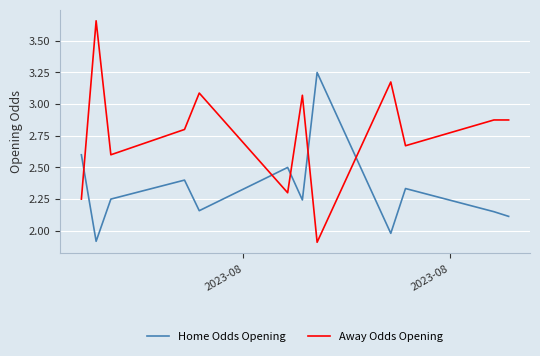

True or false: Away Odds Opening and Home Odds Opening cross at least once.

True